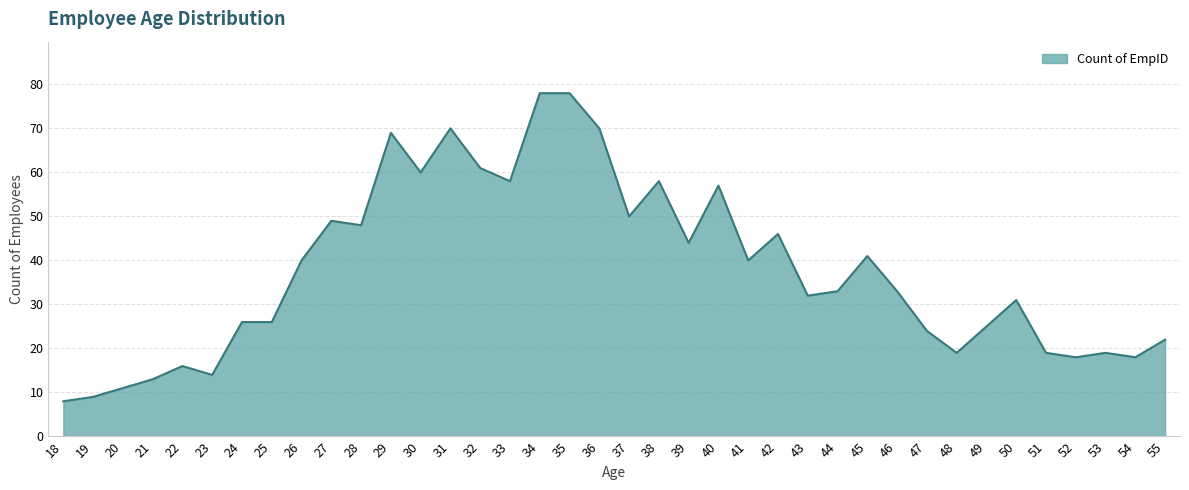

What is the sum of the values at 46 and 33?

91